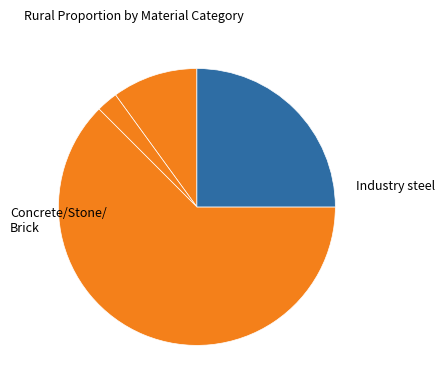

How many segments does this pie chart have?

4